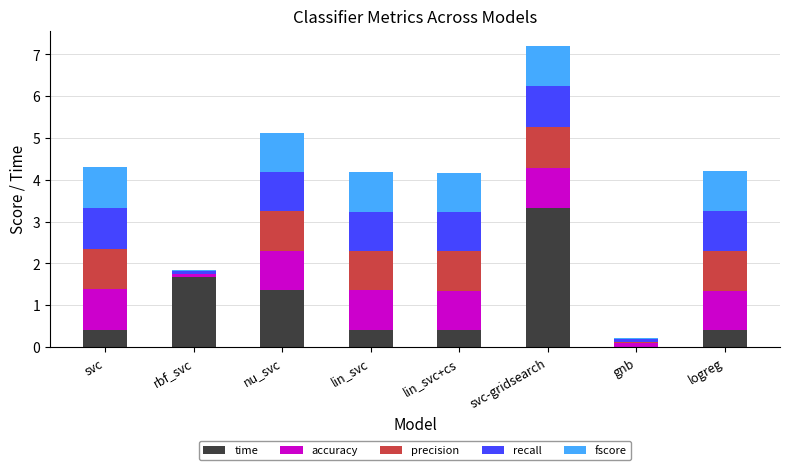

At which category is the sum across all series the highest?

svc-gridsearch